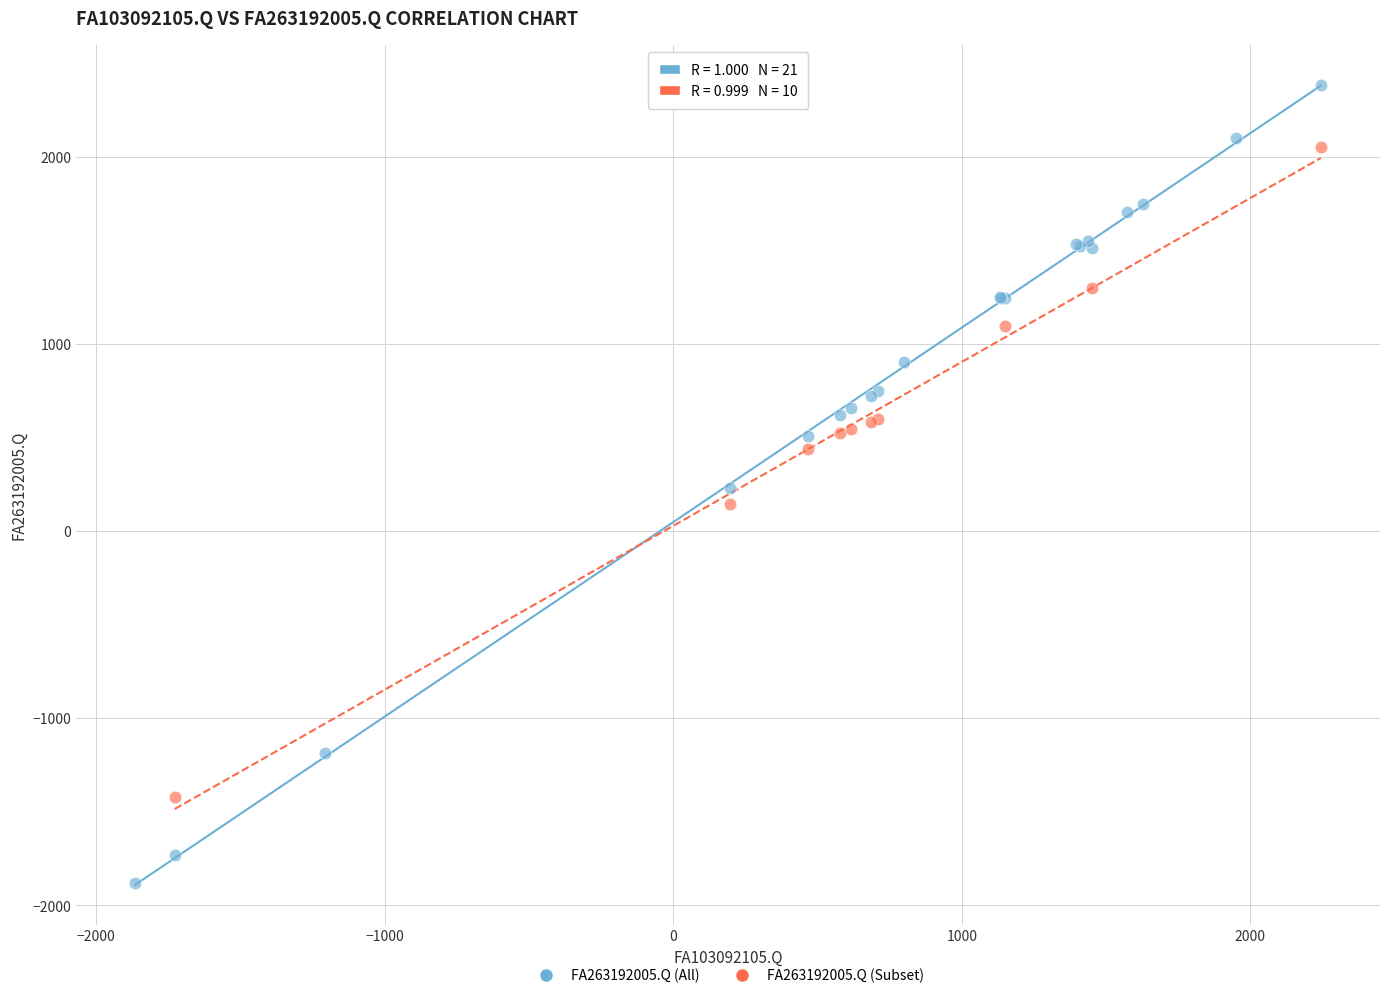

Which series reaches the maximum Y coordinate?

FA263192005.Q (All)